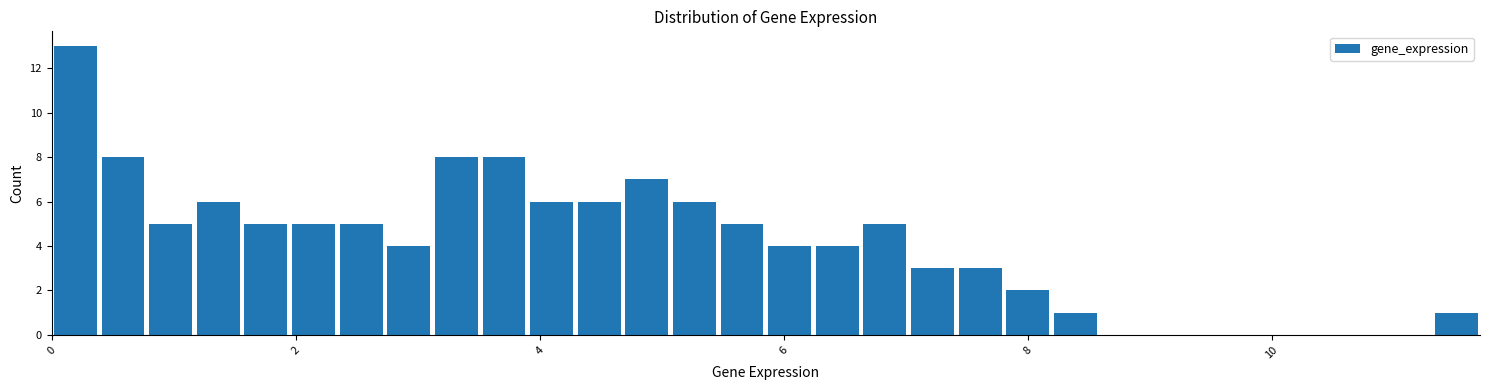

Around what value on the x-axis is the tallest bar? Give the approximate position of its centre, as read against the axis.

0.2